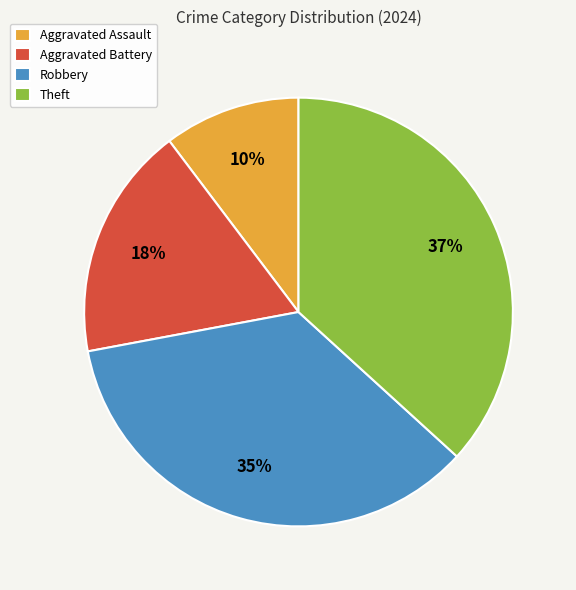

Is there any slice that represents more than half of the pie?

No